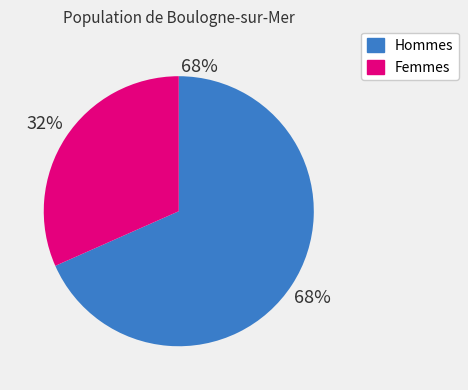

To the nearest percent, what portion does Hommes represent?

68%